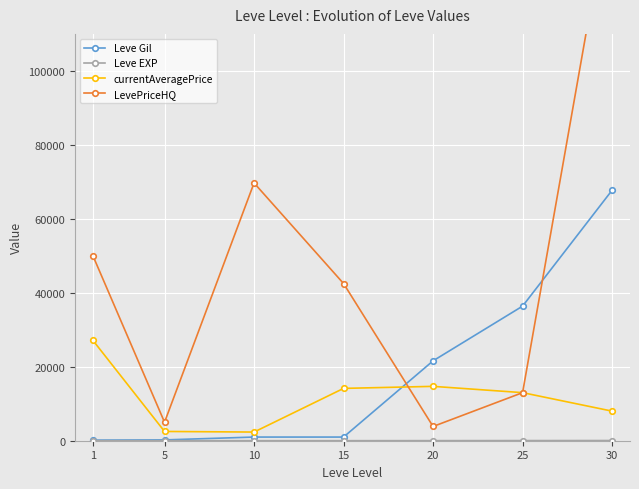

Between 1 and 15, which series saw the biggest shift?

currentAveragePrice